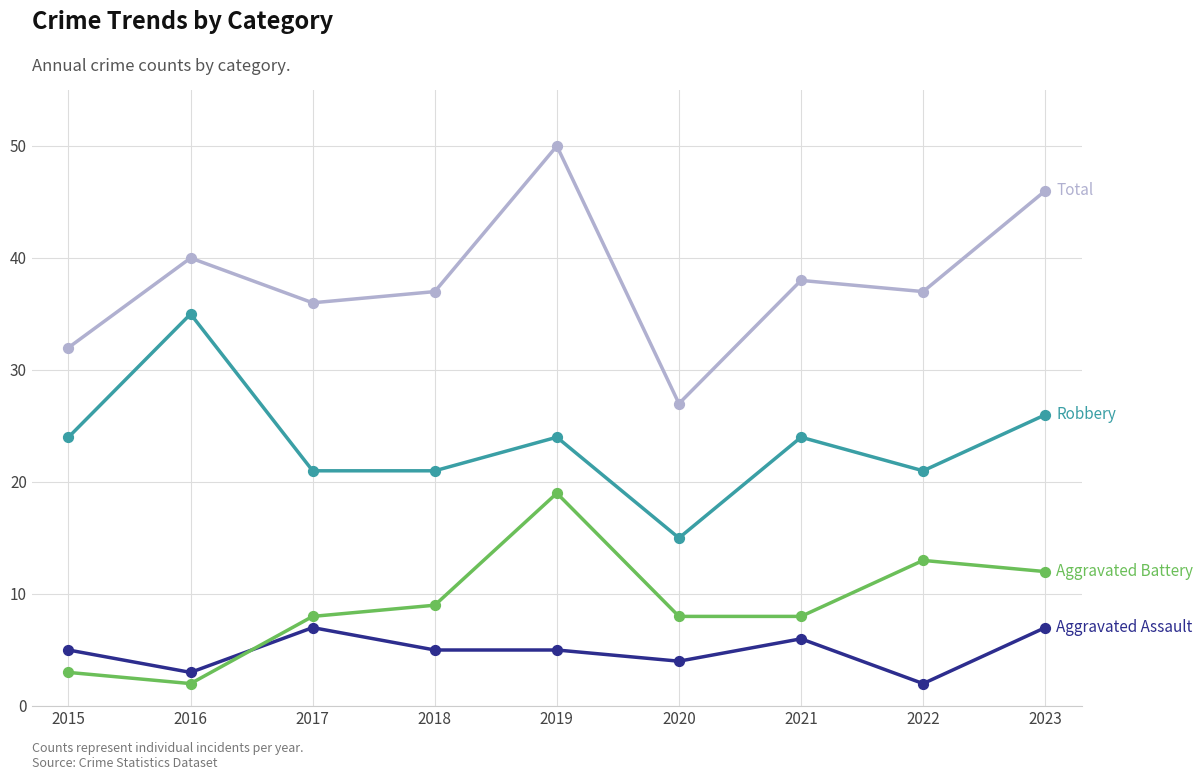

What is the total value across all series at 2020?

54